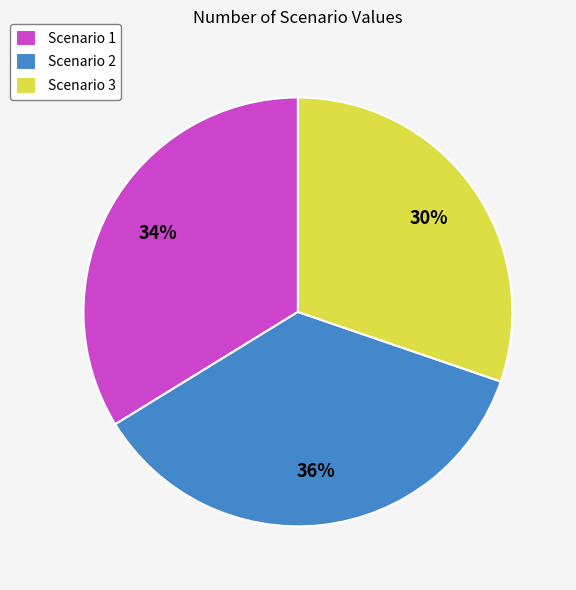

Do Scenario 3 and Scenario 2 together represent more than half of the pie?

Yes